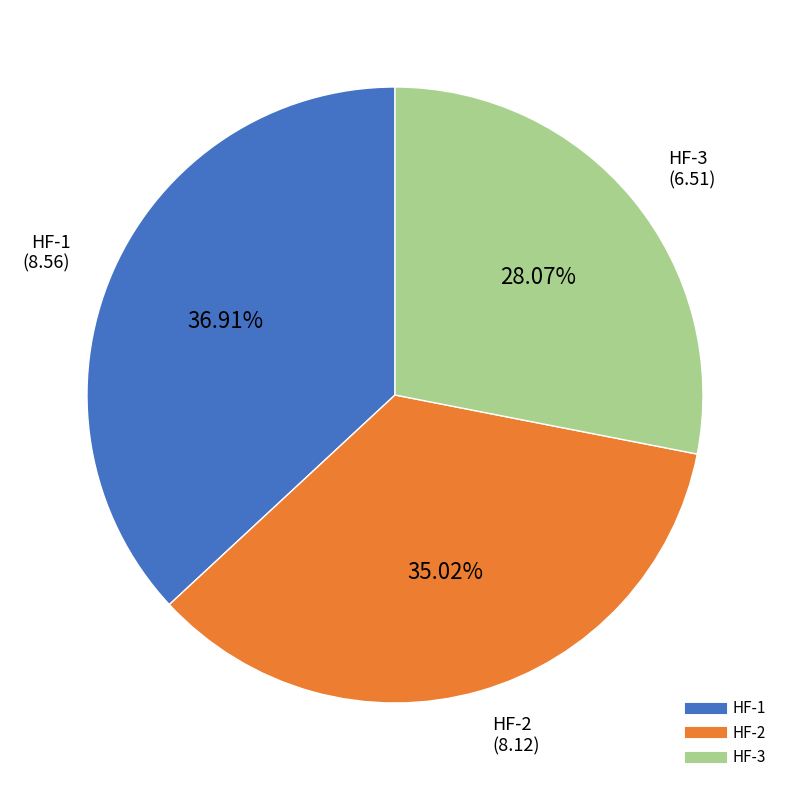

The HF-3 slice represents 42% of the pie. True or false?

False